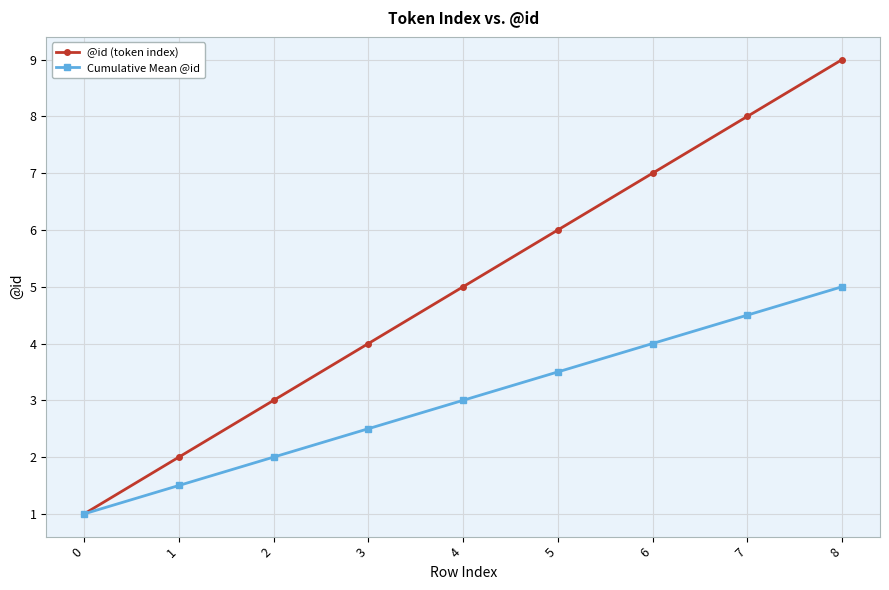

Which series has the largest total across all categories?

@id (token index)